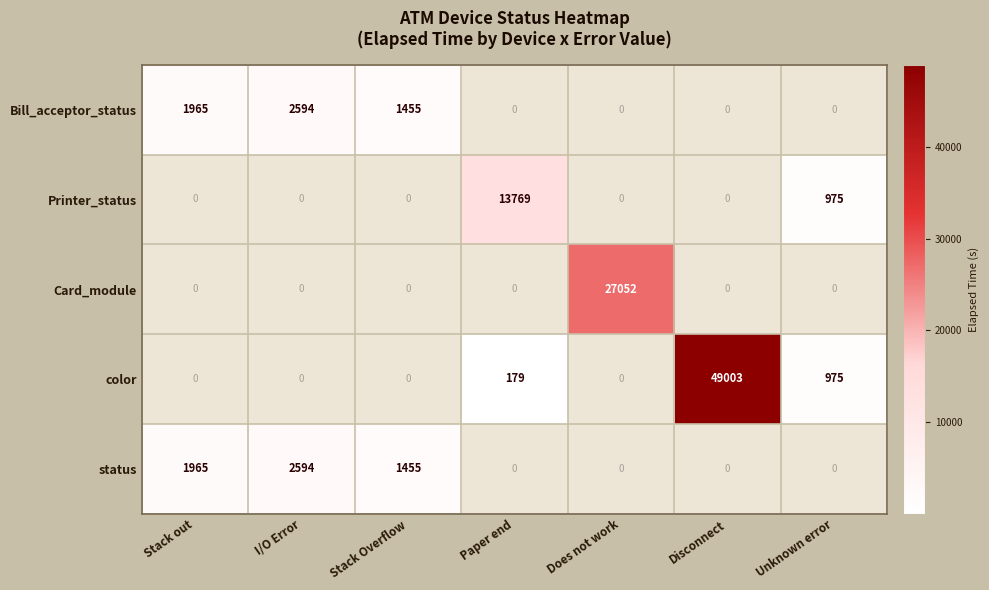

Is it true that Card_module equals 0 at I/O Error?

True